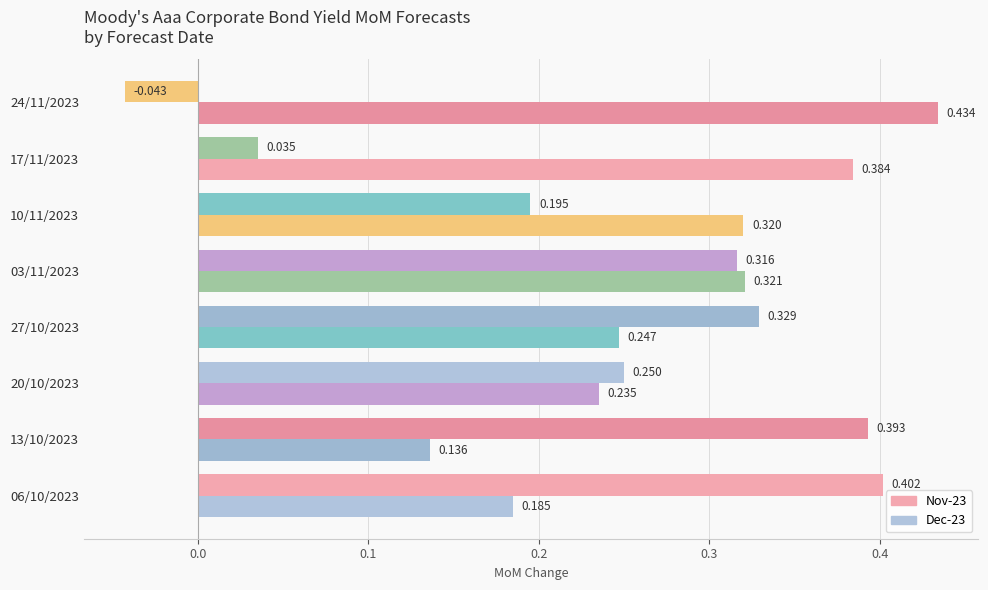

How many negative values does the Nov-23 series have?

1